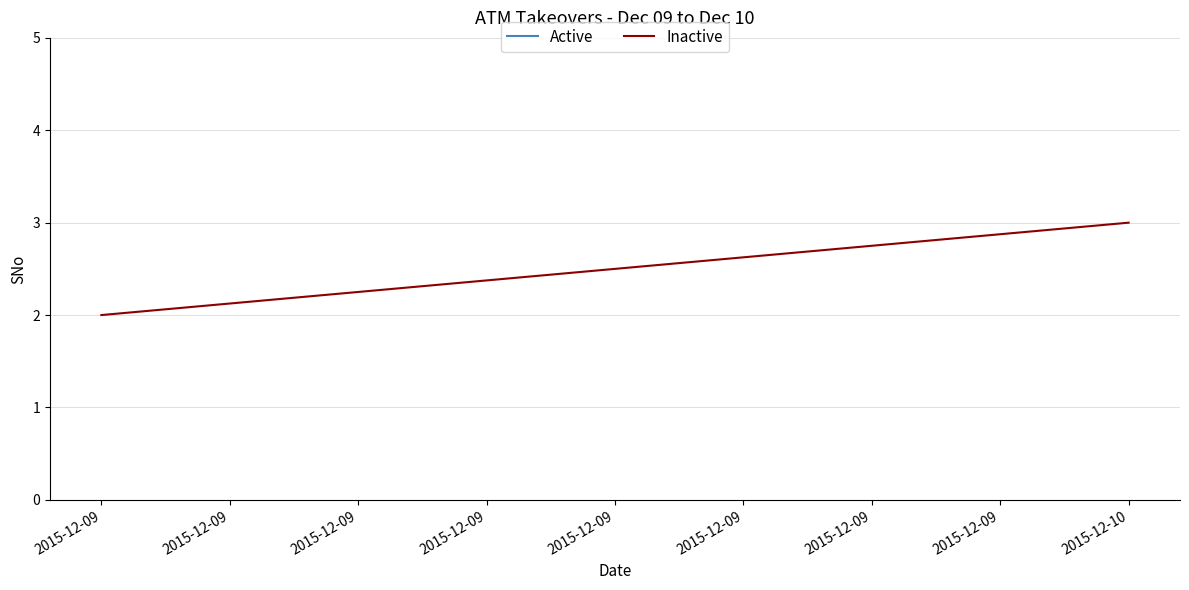

What is the sum of all values?

5